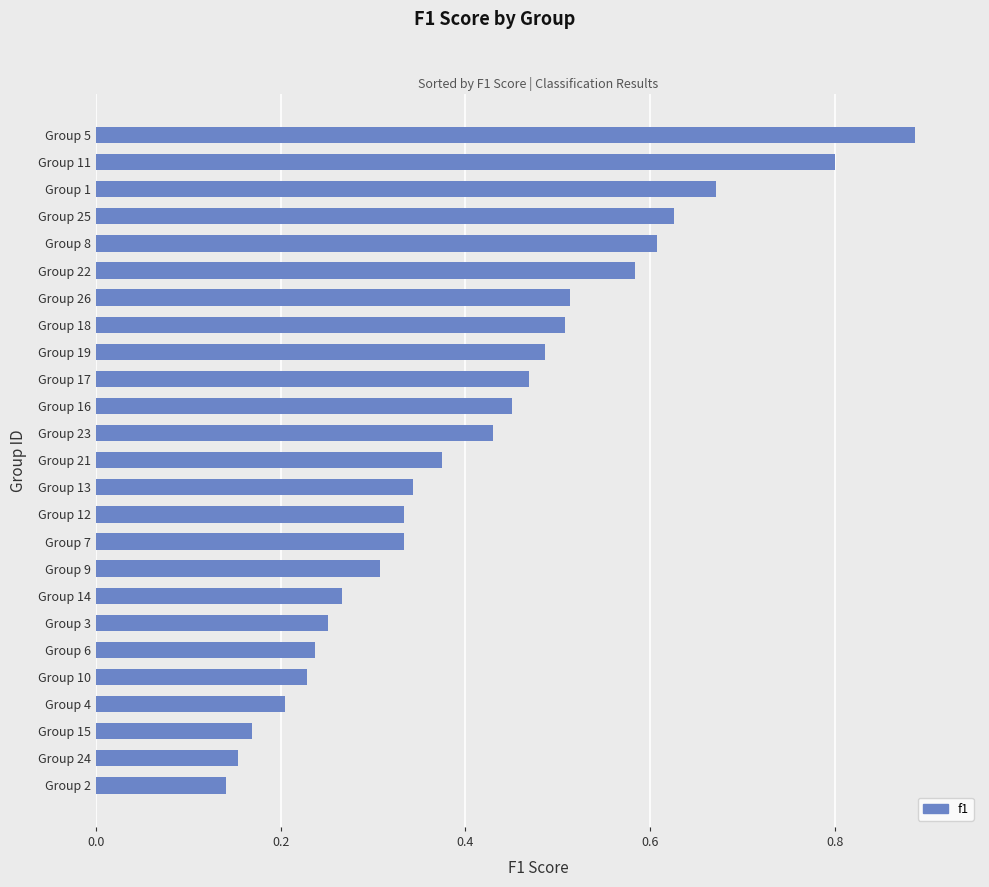

What is the sum of all values?

10.4